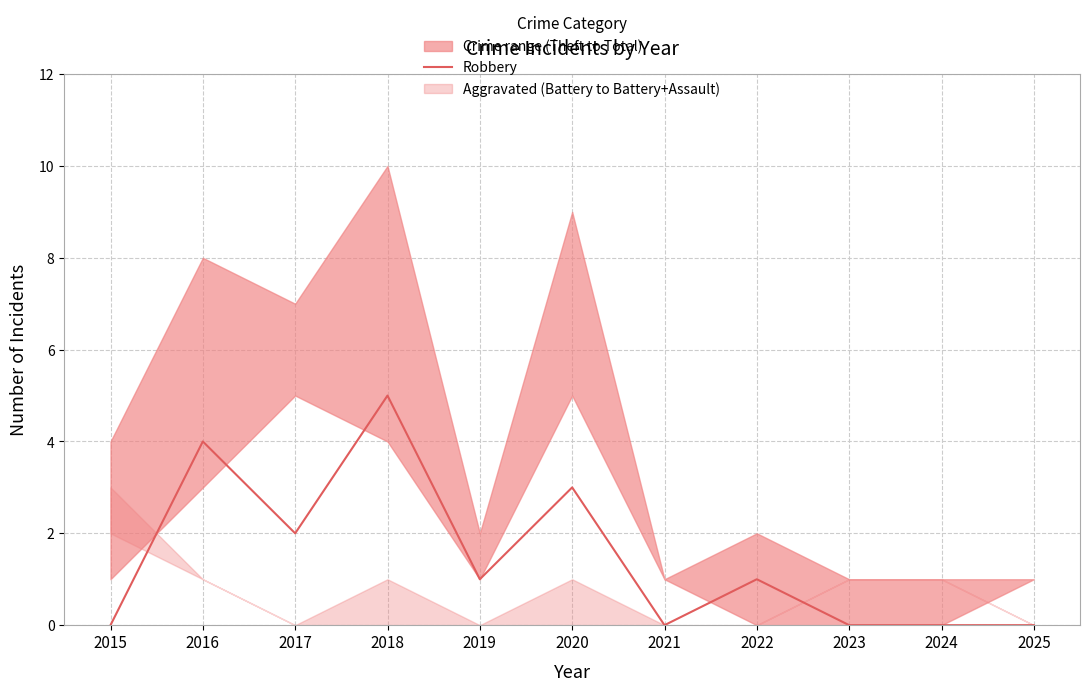

Count the values in the range 0 to 3.

9